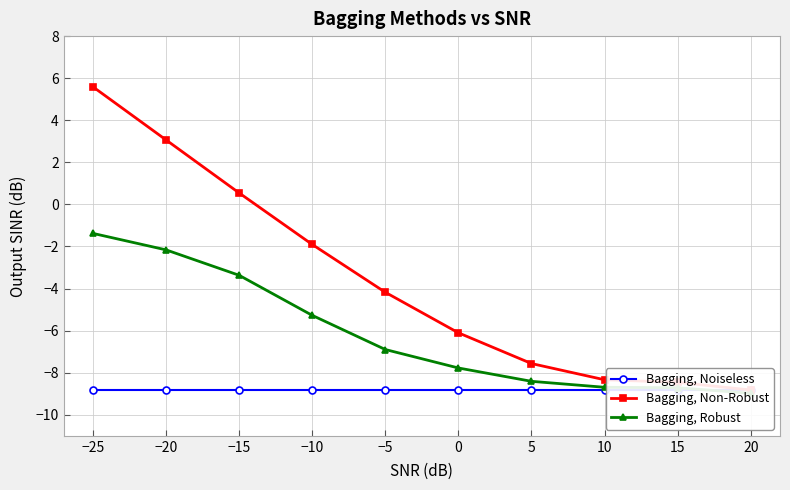

What is the approximate value of Bagging, Noiseless at −25?

-8.8